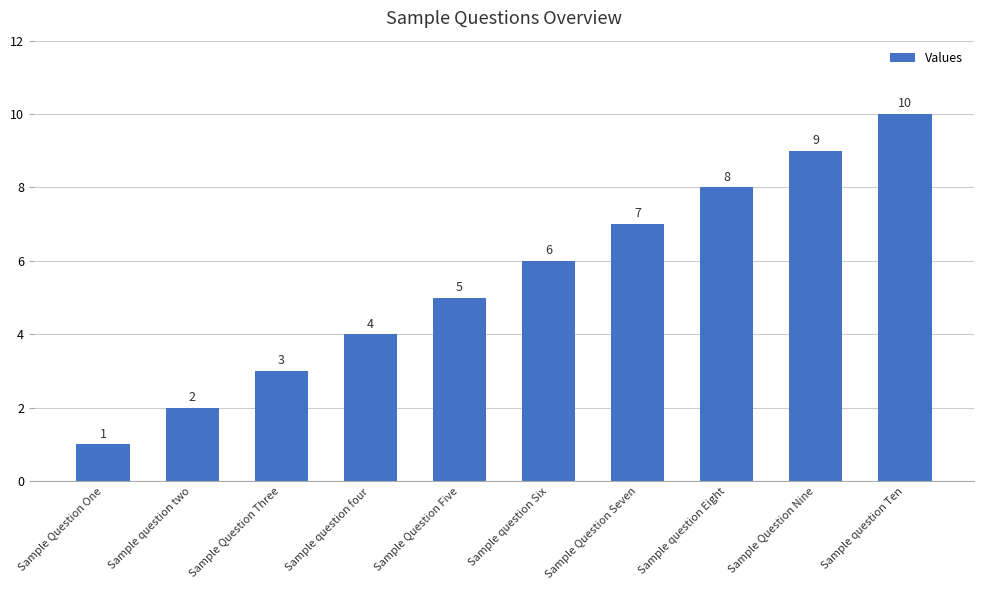

Count the number of data series in this chart.

1